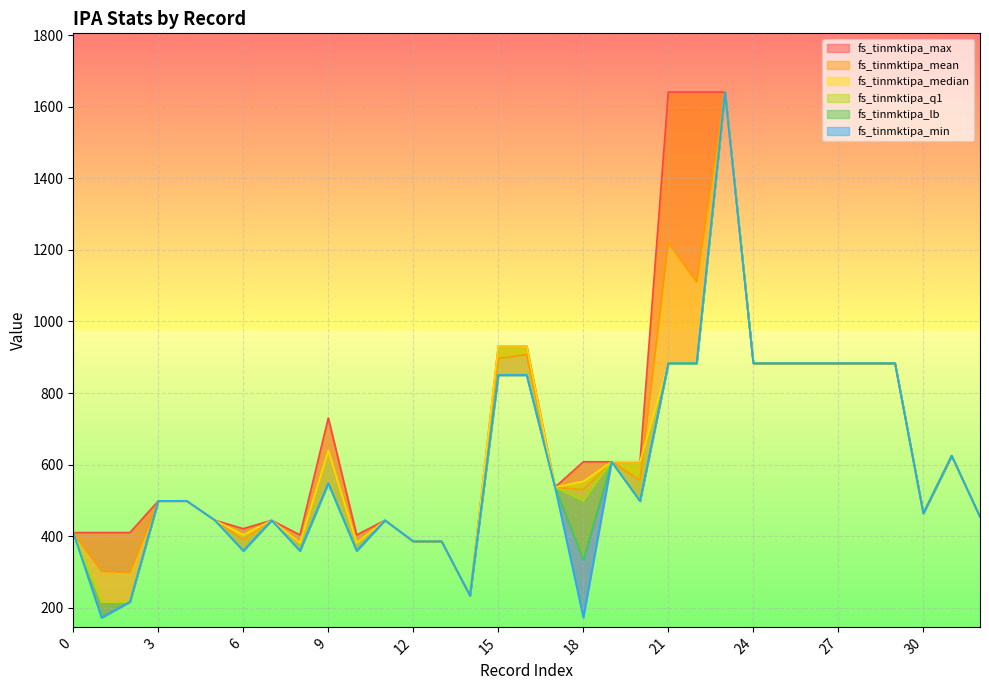

Reading left to right, transcribe all the data shown in this chart.

fs_tinmktipa_mean: 410.1	301.6	298.2	498.7	498.7	444.4	389.9	444.4	381.4	639.2	381.4	444.4	385.4	385.4	233.9	896.7	907.1	537.0	529.9	608.0	556.0	1220.0	1110.5	1641.0	883.2	883.2	883.2	883.2	883.2	883.2	463.8	624.8	453.9
fs_tinmktipa_median: 410.1	216.6	216.6	498.7	498.7	444.4	403.5	444.4	381.4	639.2	381.4	444.4	385.4	385.4	233.9	931.5	931.5	537.0	553.1	608.0	608.0	883.2	883.2	1641.0	883.2	883.2	883.2	883.2	883.2	883.2	463.8	624.8	453.9
fs_tinmktipa_lb: 410.1	172.5	216.6	498.7	498.7	444.4	359.2	444.4	359.2	547.9	359.2	444.4	385.4	385.4	233.9	850.3	850.3	537.0	333.7	608.0	498.3	883.2	883.2	1641.0	883.2	883.2	883.2	883.2	883.2	883.2	463.8	624.8	453.9
fs_tinmktipa_q1: 410.1	216.6	216.6	498.7	498.7	444.4	359.2	444.4	359.2	547.9	359.2	444.4	385.4	385.4	233.9	850.3	850.3	537.0	498.3	608.0	498.3	883.2	883.2	1641.0	883.2	883.2	883.2	883.2	883.2	883.2	463.8	624.8	453.9
fs_tinmktipa_min: 410.1	172.5	216.6	498.7	498.7	444.4	359.2	444.4	359.2	547.9	359.2	444.4	385.4	385.4	233.9	850.3	850.3	537.0	172.5	608.0	498.3	883.2	883.2	1641.0	883.2	883.2	883.2	883.2	883.2	883.2	463.8	624.8	453.9
fs_tinmktipa_max: 410.1	410.1	410.1	498.7	498.7	444.4	421.0	444.4	403.5	730.5	403.5	444.4	385.4	385.4	233.9	931.5	931.5	537.0	608.0	608.0	608.0	1641.0	1641.0	1641.0	883.2	883.2	883.2	883.2	883.2	883.2	463.8	624.8	453.9